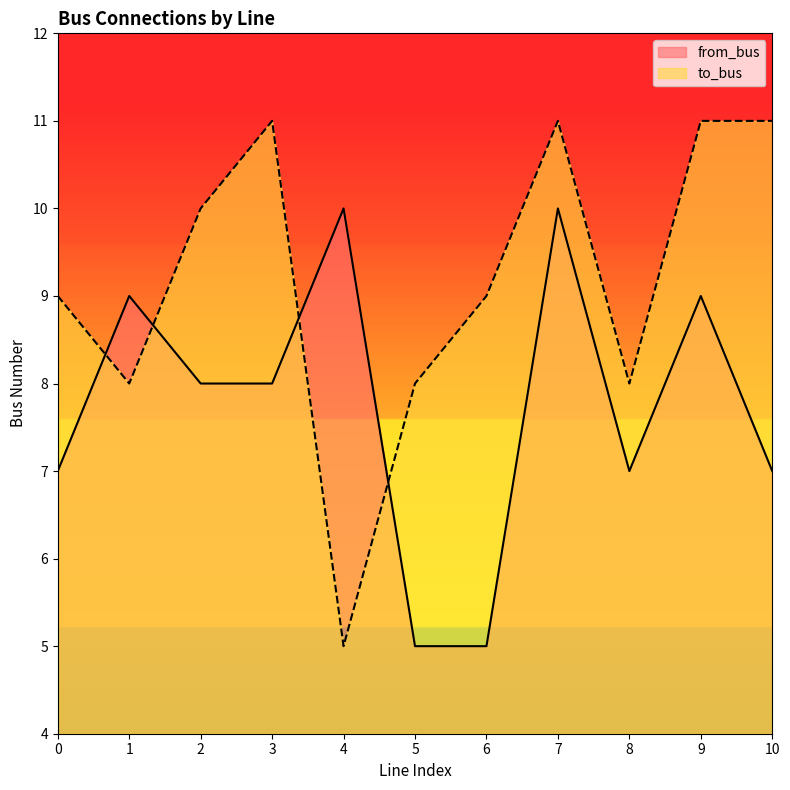

At which label does to_bus reach its peak?

3